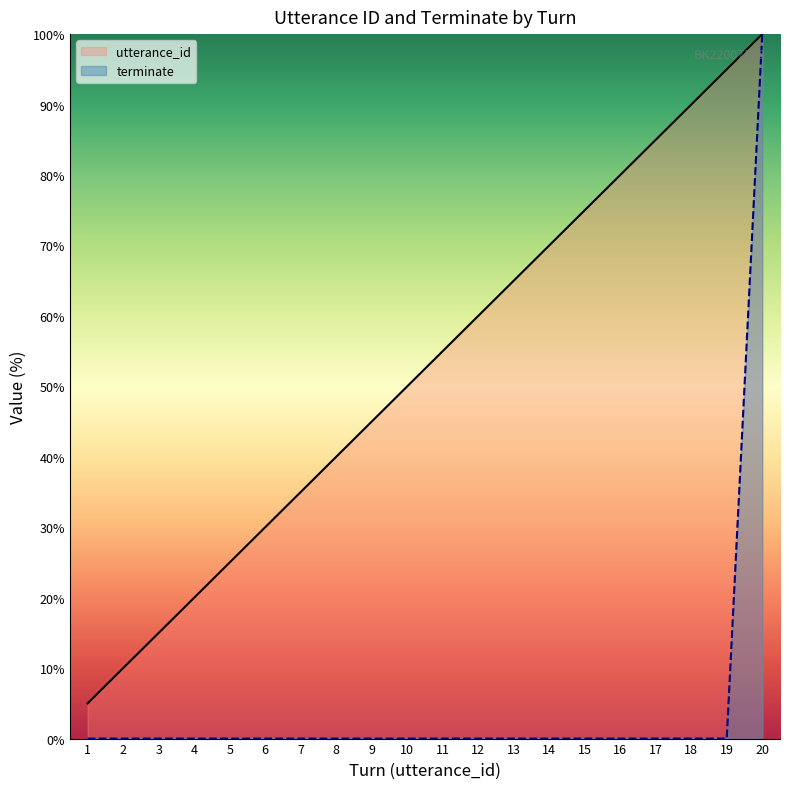

True or false: utterance_id and terminate cross at least once.

False